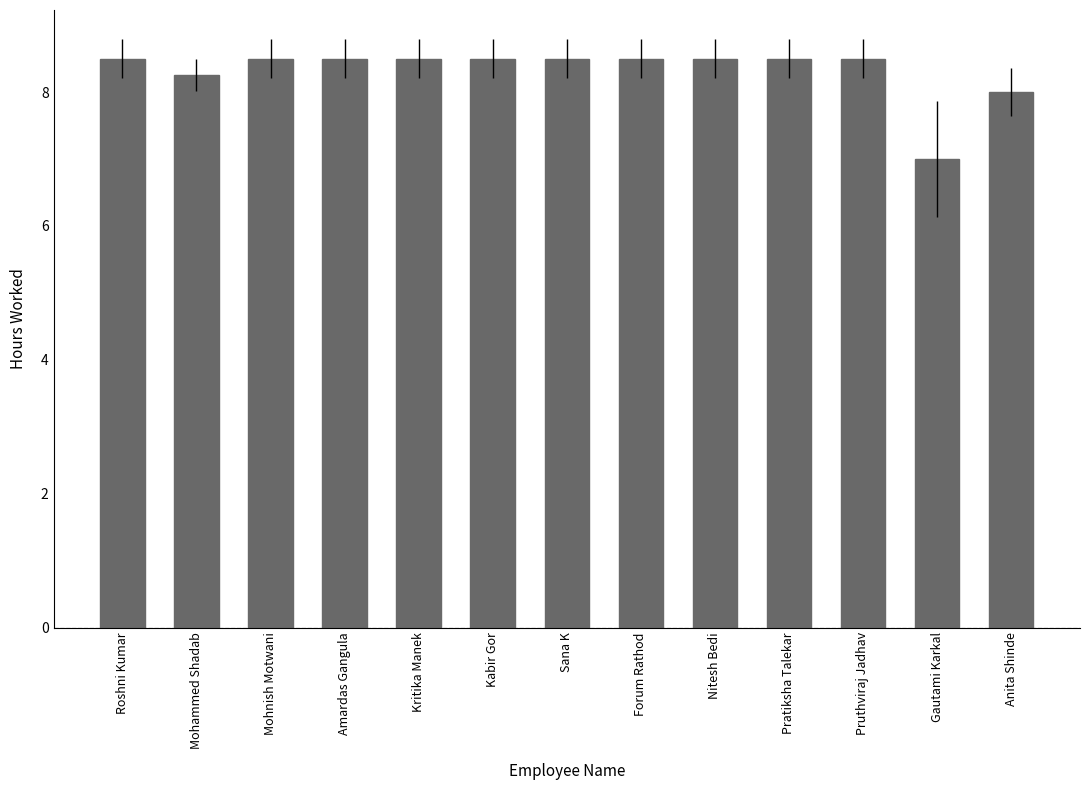

What is the maximum value shown in the chart?

8.5